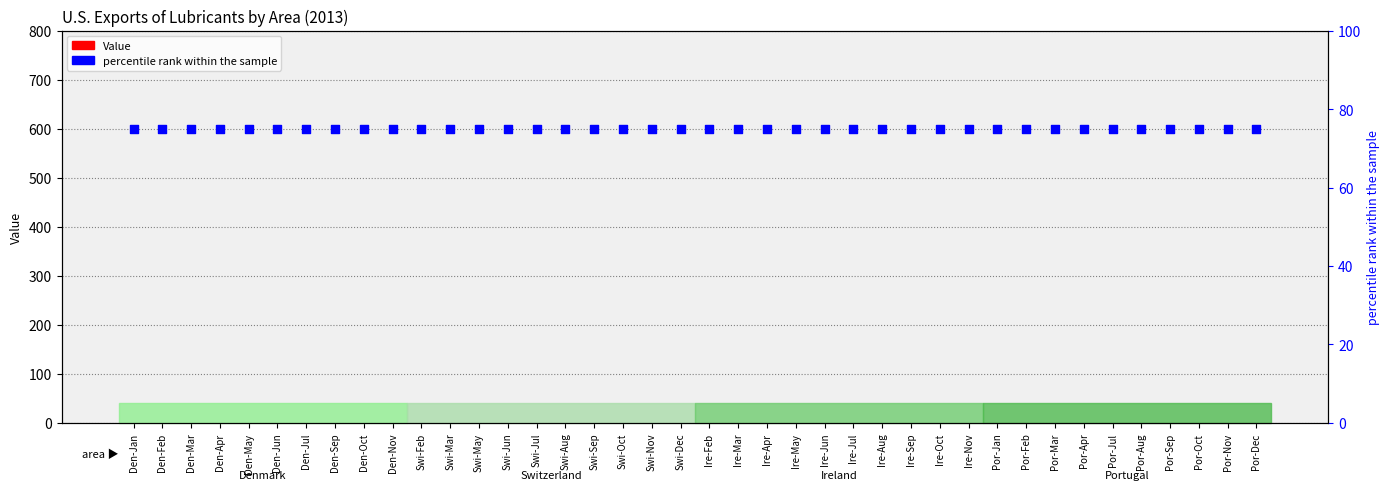

Which series has the largest total across all categories?

percentile rank within the sample